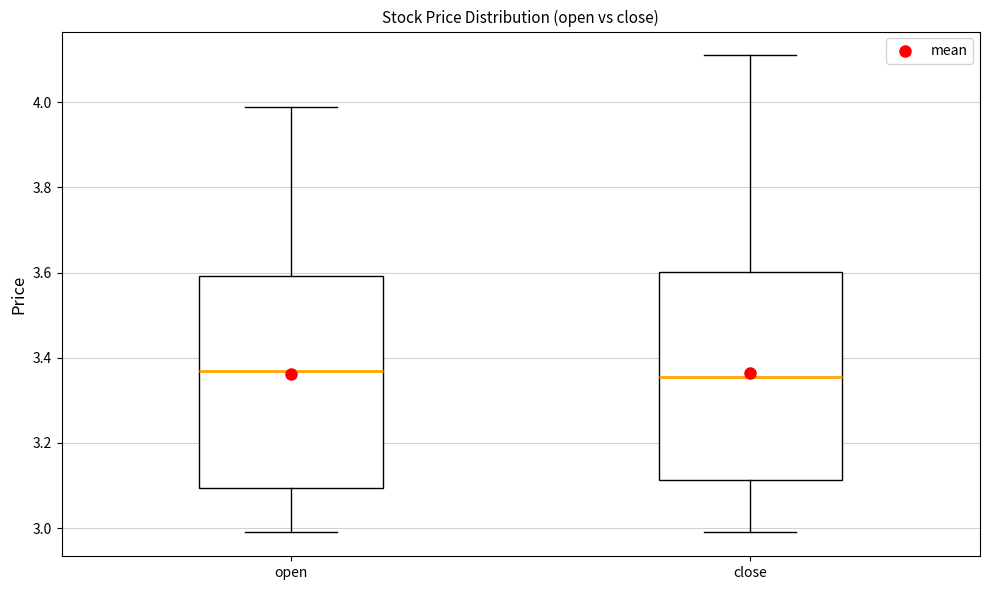

Reading left to right, transcribe this box plot: for each box, give where its median line is, the range the box spans, and where its two whiskers end, as read against the y-axis. The values are not printed on the chart, so give them approximately, as read against the axis.

open: median 3.38, box 3.10 to 3.60, whiskers 3.00 to 4.00
close: median 3.36, box 3.12 to 3.60, whiskers 3.00 to 4.12